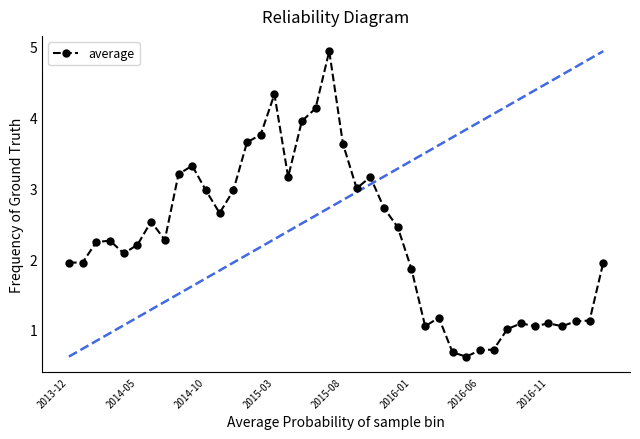

What is the average value?

2.3